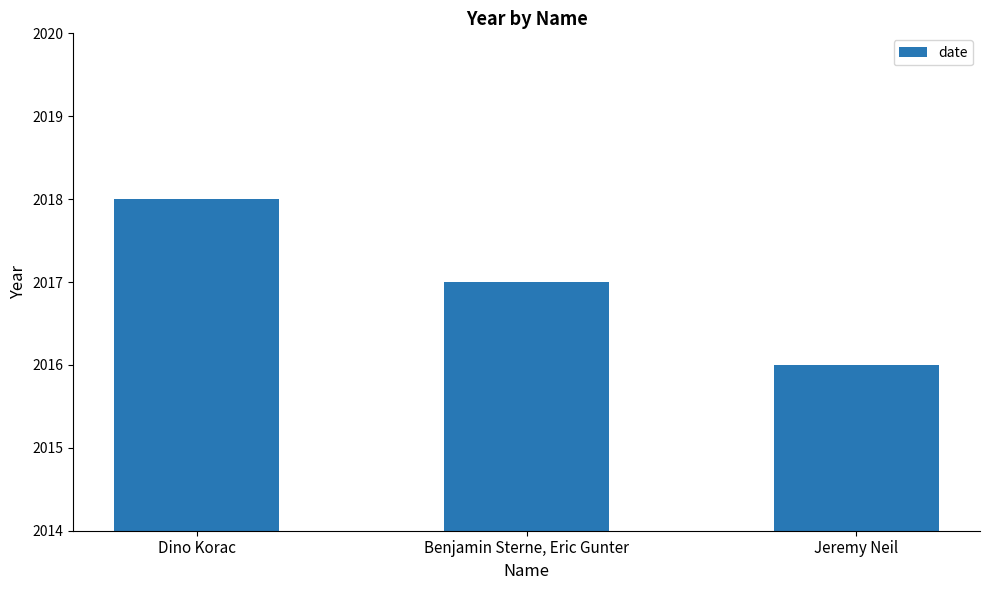

Where does the data first go above 2017?

Dino Korac